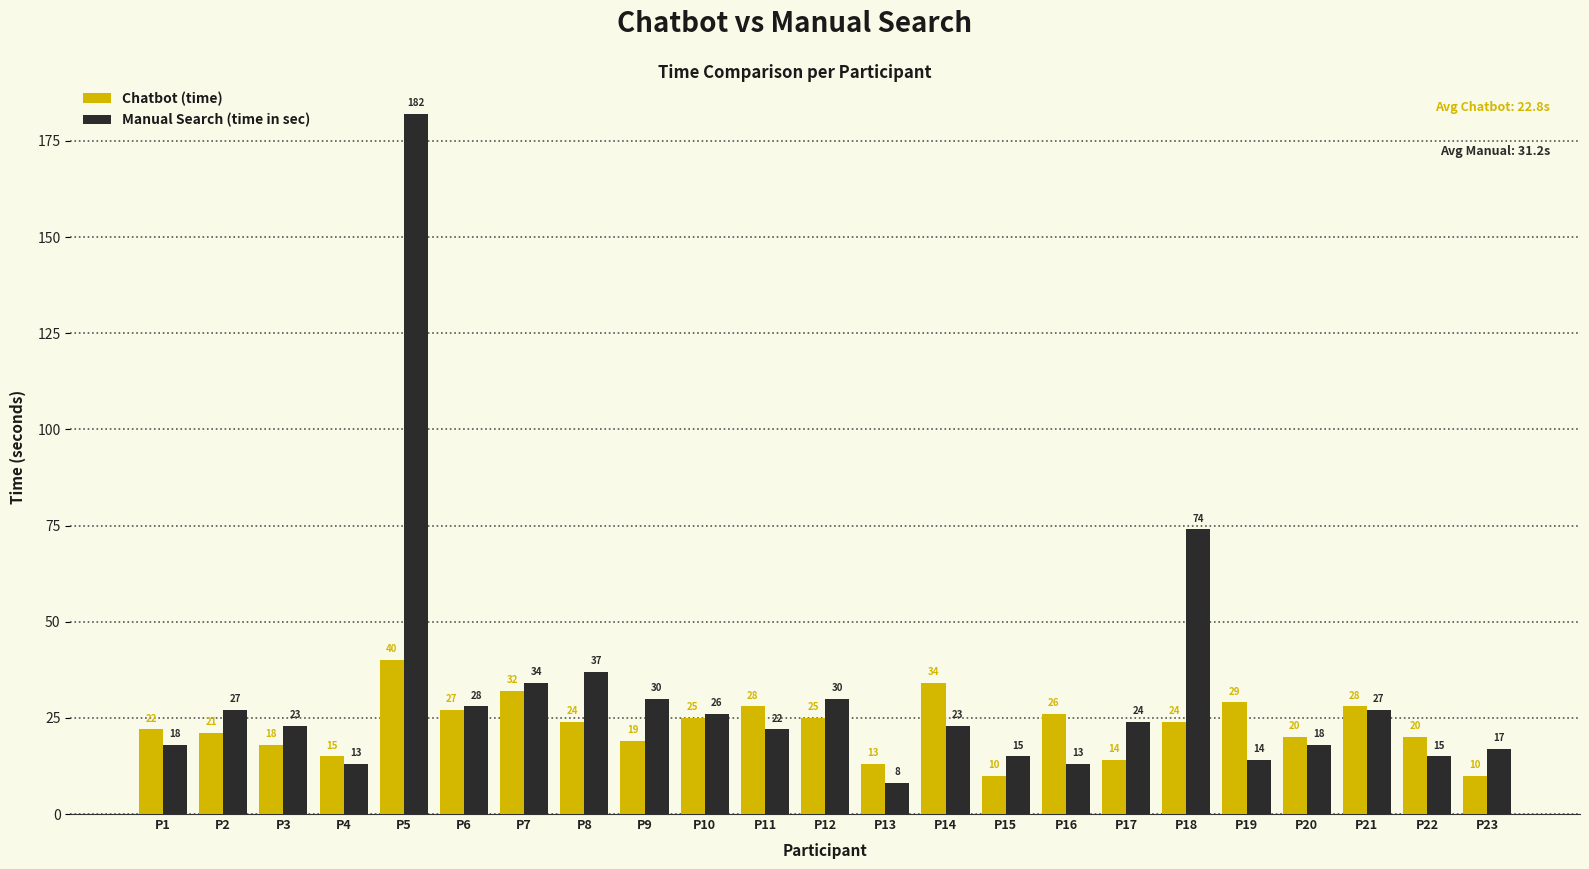

Where does the Manual Search (time in sec) series first go above 23?

P2